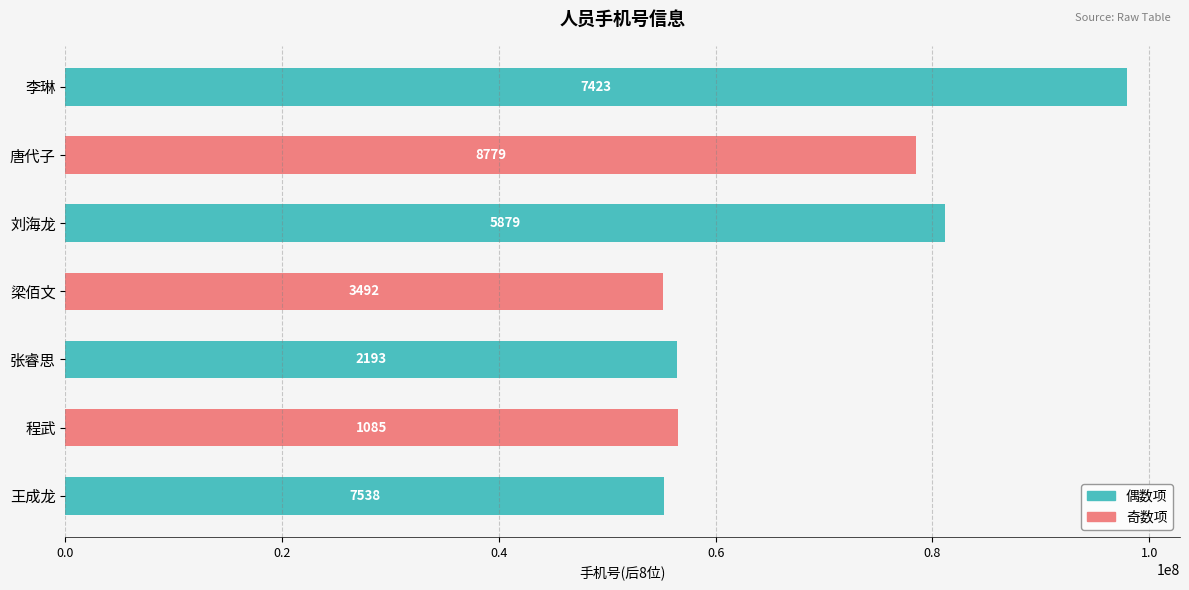

How many bars are there in total?

7